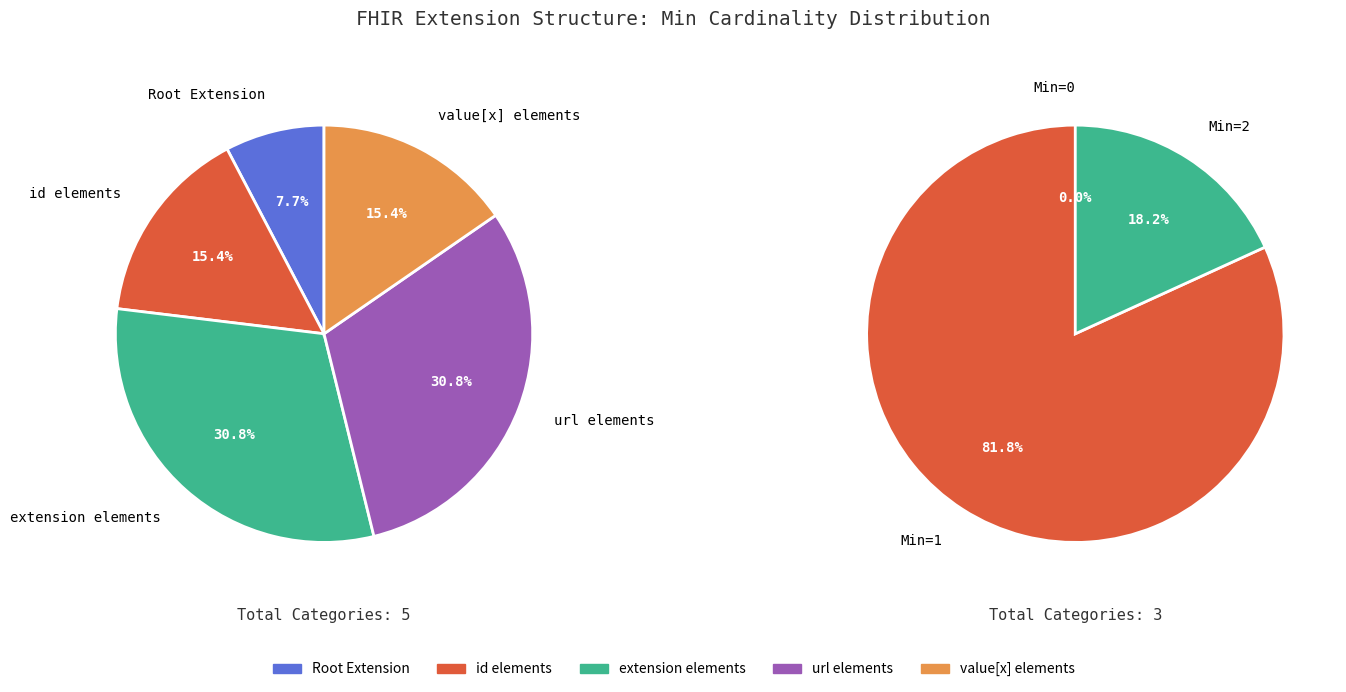

True or false: Extension.extension.id accounts for 1% of the total.

False